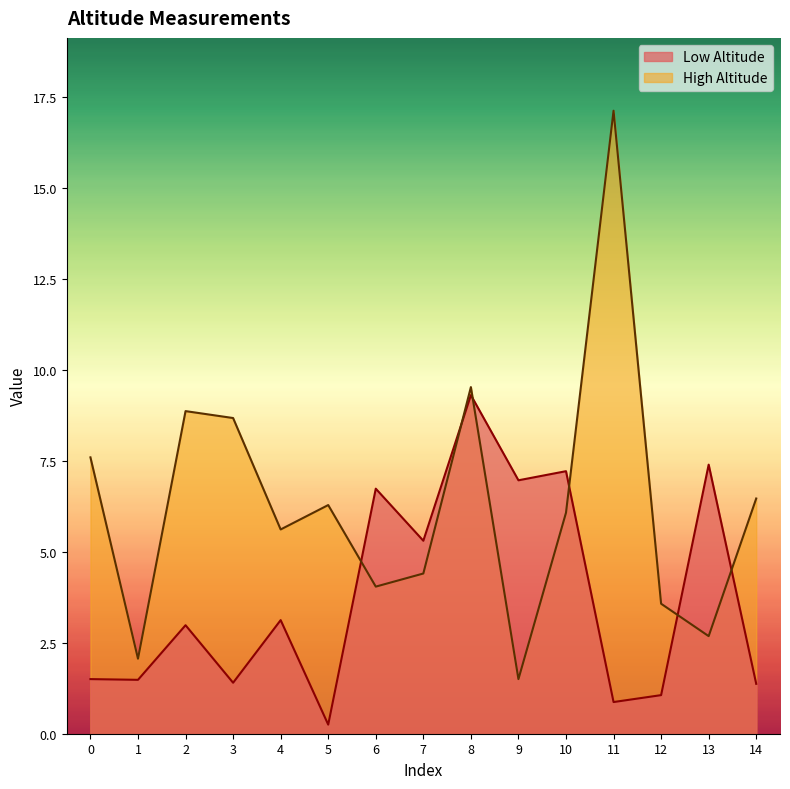

True or false: Low Altitude and High Altitude cross at least once.

True